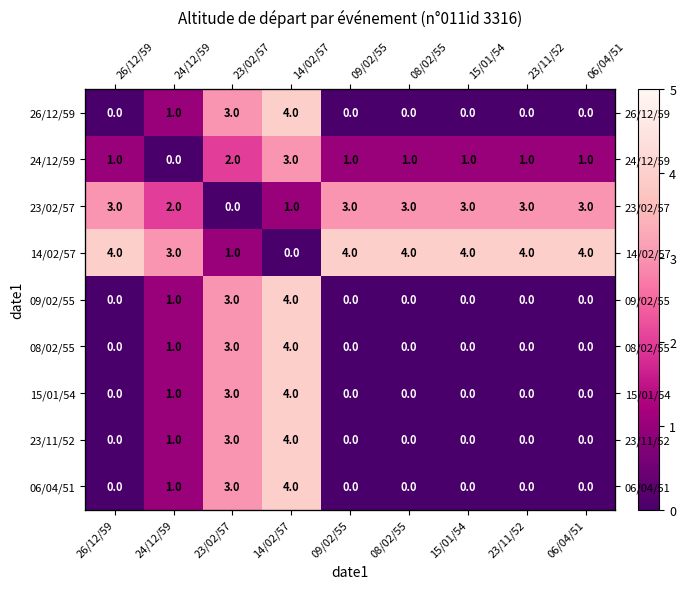

What is the difference between the highest and lowest values at 15/01/54?

4